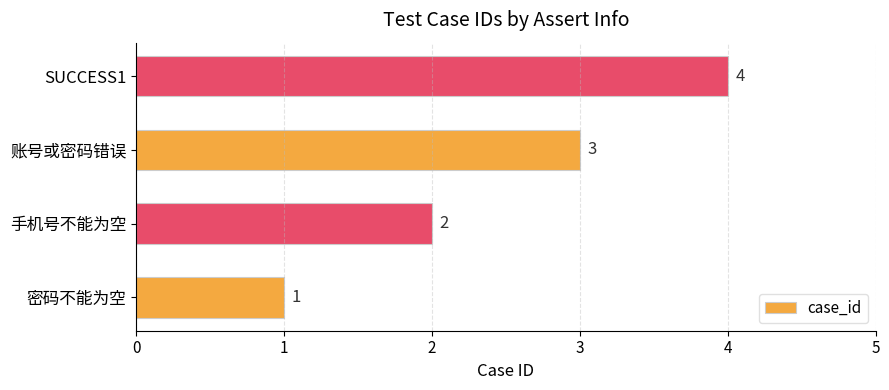

Rank the categories by value from lowest to highest.

密码不能为空, 手机号不能为空, 账号或密码错误, SUCCESS1